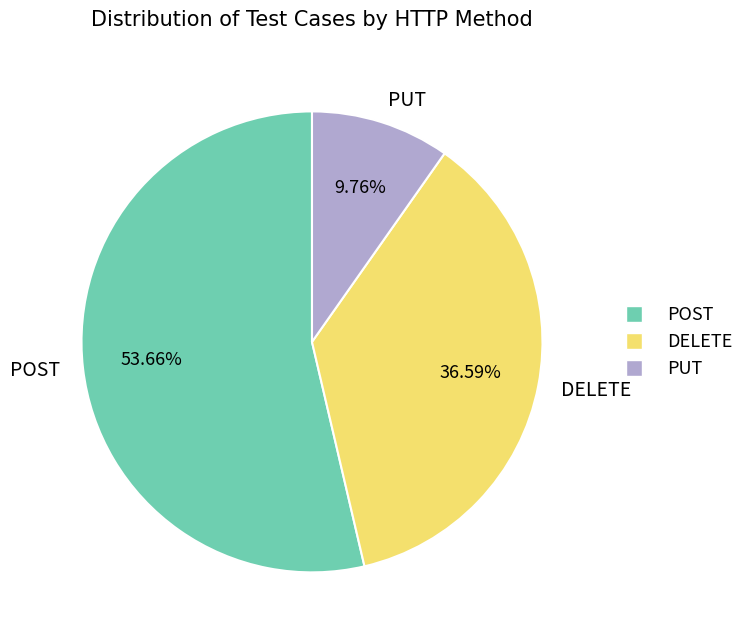

Rank the categories by value from highest to lowest.

POST, DELETE, PUT